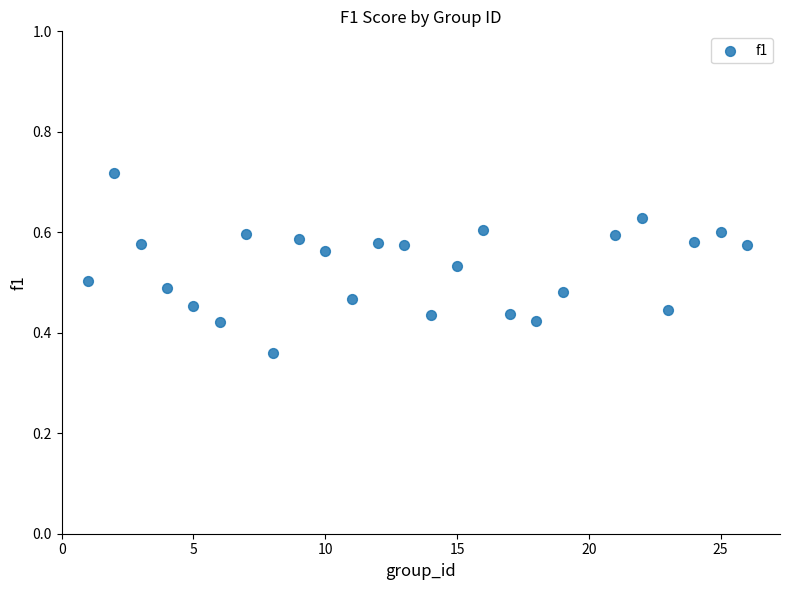

What is the range of X values (max minus min)?

25.0